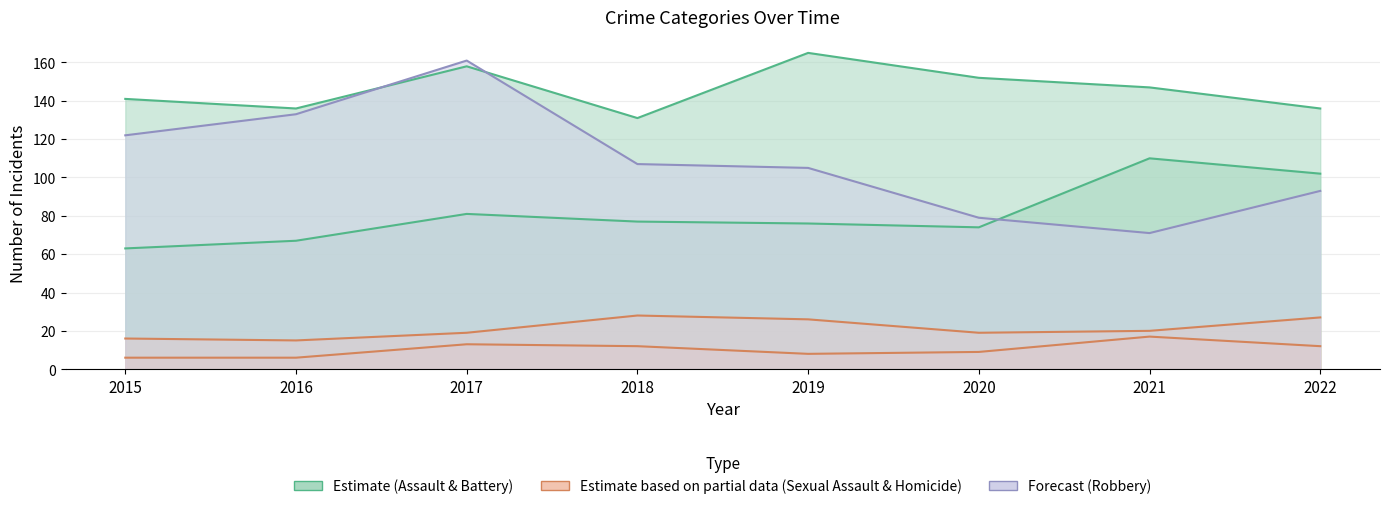

Which category has the highest value in the Aggravated Battery series?

2019